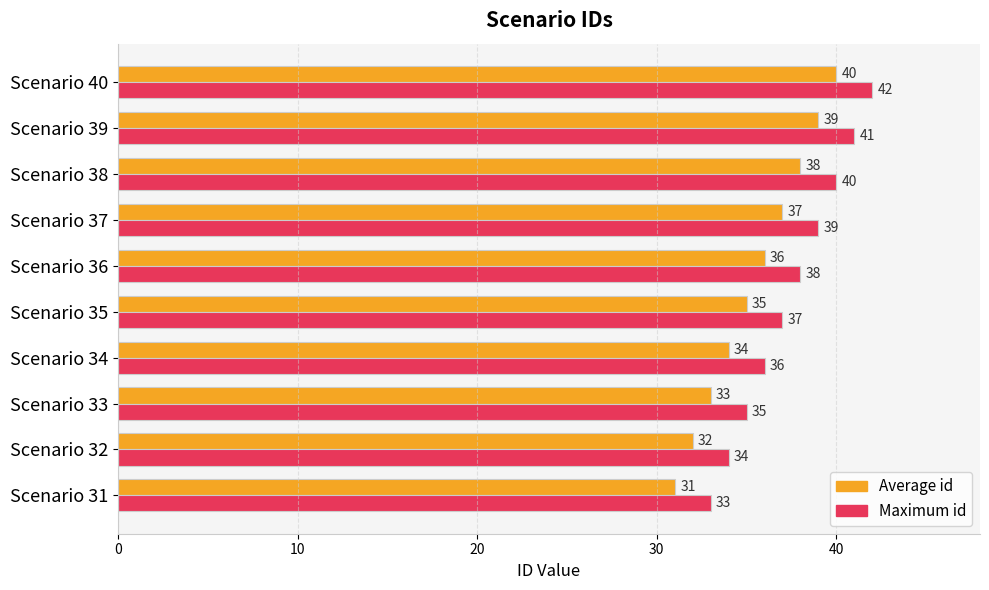

Count the Average id values in the range 33 to 38.

6